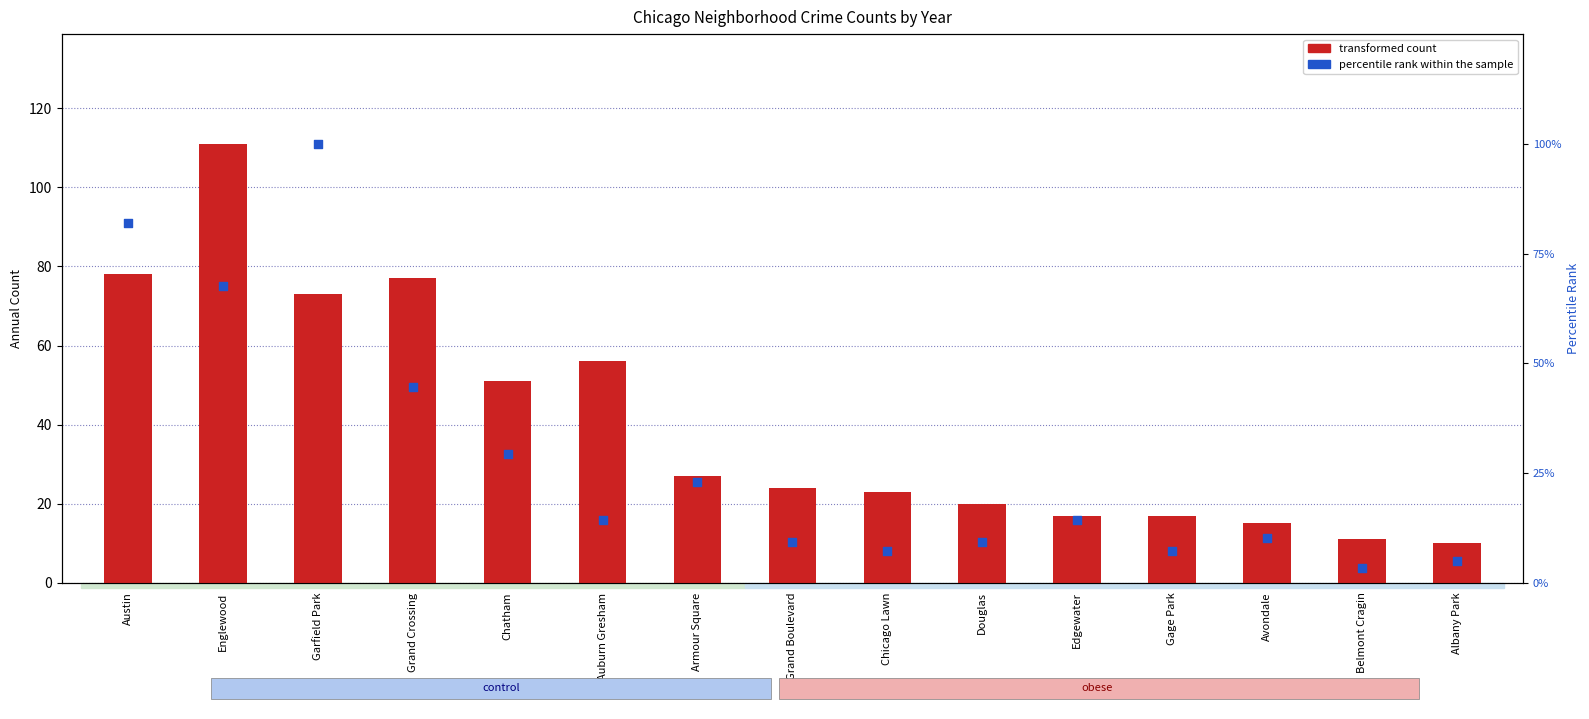

What is the total value across all series at Avondale?

25.3